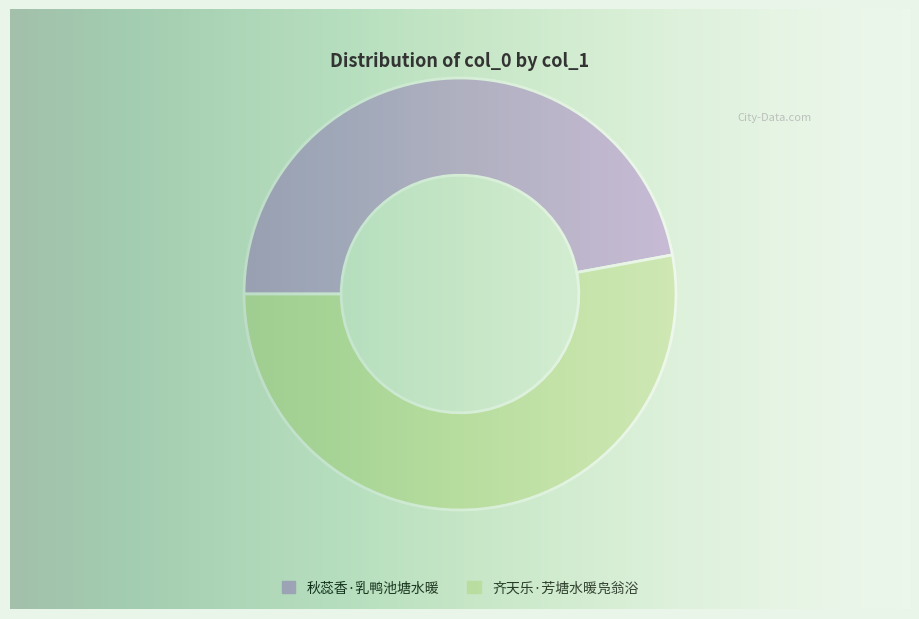

Is the sum of 秋蕊香·乳鸭池塘水暖 and 齐天乐·芳塘水暖凫翁浴 greater than half?

Yes